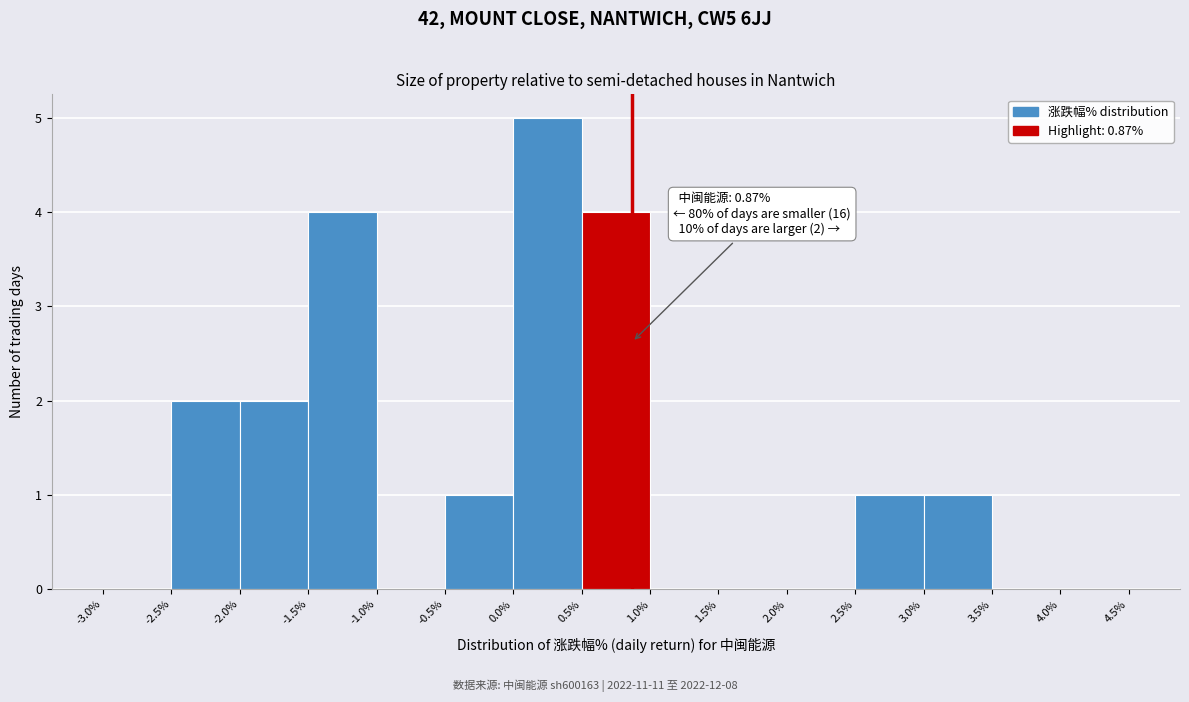

Over which range of the x-axis is the bar tallest?

0.0% to 0.5%